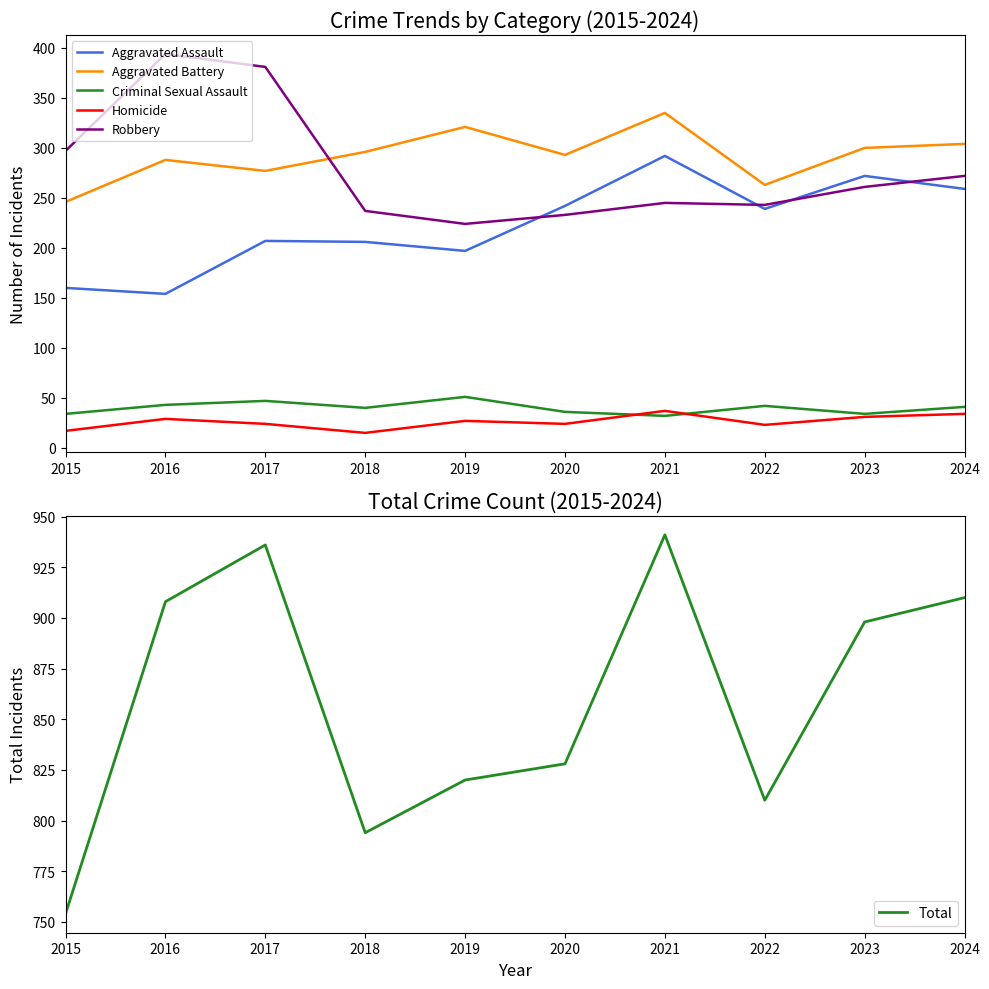

Reading left to right, list all the values displayed in this chart.

Aggravated Assault: 2015=160	2016=154	2017=207	2018=206	2019=197	2020=242	2021=292	2022=239	2023=272	2024=259
Aggravated Battery: 2015=246	2016=288	2017=277	2018=296	2019=321	2020=293	2021=335	2022=263	2023=300	2024=304
Criminal Sexual Assault: 2015=34	2016=43	2017=47	2018=40	2019=51	2020=36	2021=32	2022=42	2023=34	2024=41
Homicide: 2015=17	2016=29	2017=24	2018=15	2019=27	2020=24	2021=37	2022=23	2023=31	2024=34
Robbery: 2015=297	2016=394	2017=381	2018=237	2019=224	2020=233	2021=245	2022=243	2023=261	2024=272
Total: 2015=754	2016=908	2017=936	2018=794	2019=820	2020=828	2021=941	2022=810	2023=898	2024=910